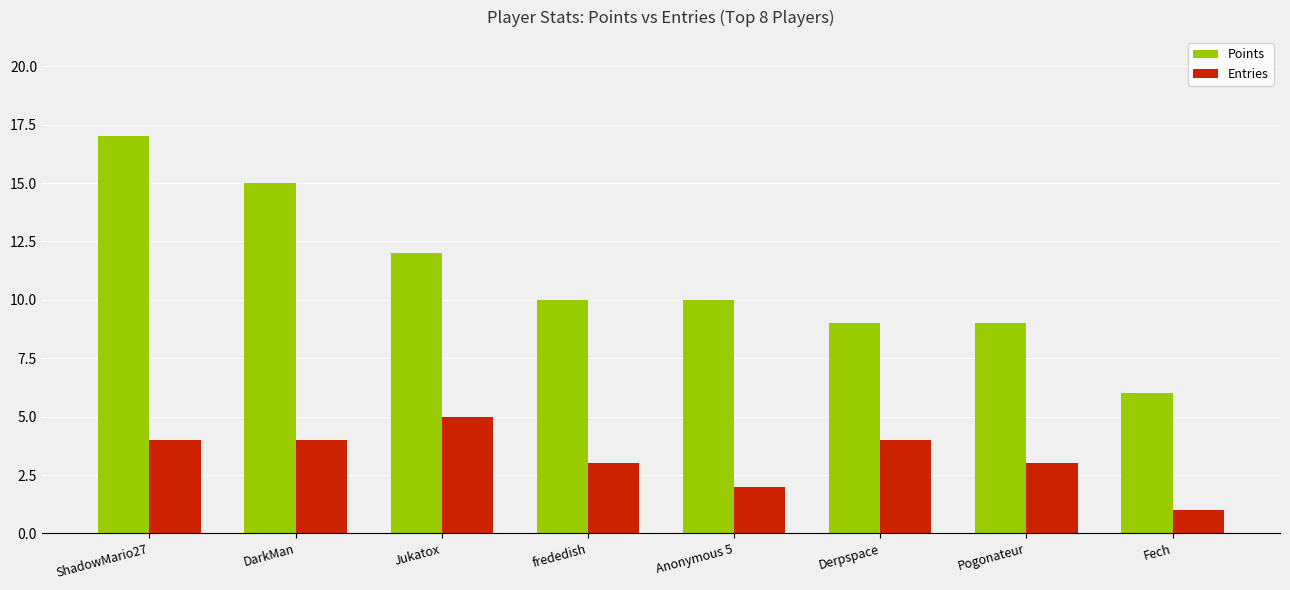

How many groups of bars are there?

8